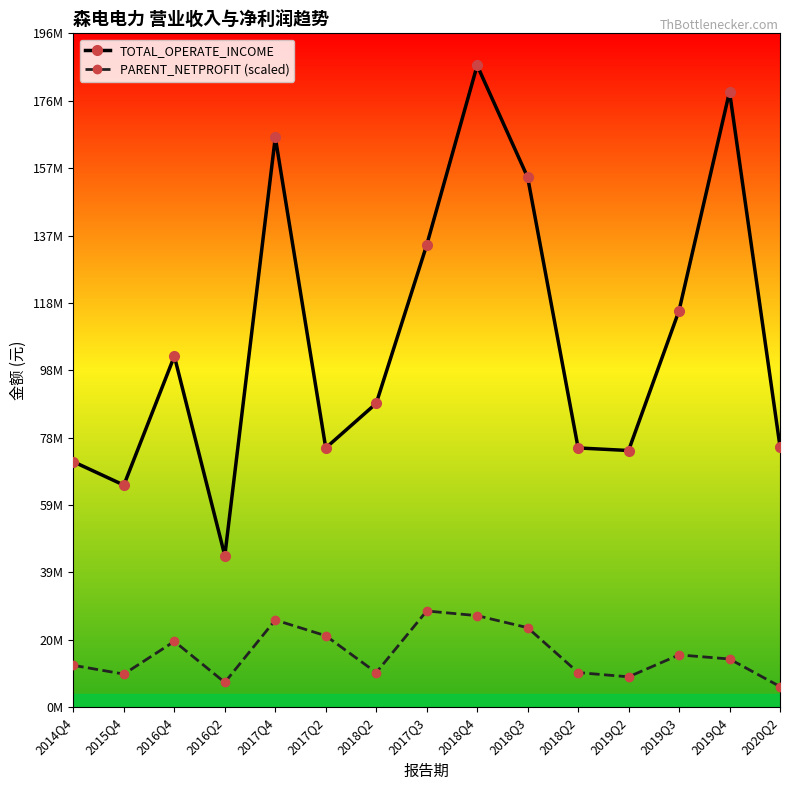

Reading left to right, what are all the values shown in this chart?

TOTAL_OPERATE_INCOME: 2014Q4=71391955.2	2015Q4=64593909.9	2016Q4=102097380.4	2016Q2=44074954.6	2017Q4=165732314.1	2017Q2=75406644.6	2018Q2=88369073.3	2017Q3=134423093.6	2018Q4=186648351.9	2018Q3=154111291.5	2018Q2=75406644.6	2019Q2=74658285.2	2019Q3=115356890.7	2019Q4=179003883.6	2020Q2=75818736.9
PARENT_NETPROFIT (scaled): 2014Q4=12184775.1	2015Q4=9639565.5	2016Q4=19149323.6	2016Q2=7219104.9	2017Q4=25375778.9	2017Q2=20793159.0	2018Q2=10083211.5	2017Q3=27997252.8	2018Q4=26635583.6	2018Q3=23135247.9	2018Q2=10083211.5	2019Q2=8843825.3	2019Q3=15221363.6	2019Q4=14030558.8	2020Q2=6016469.8